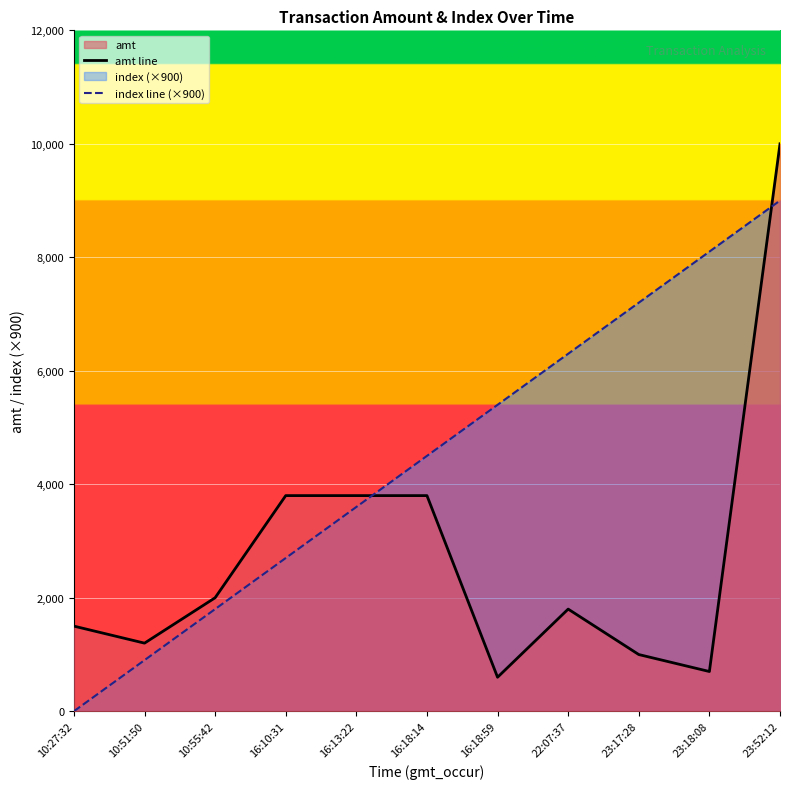

The amt line series shows 1616 at 16:10:31. True or false?

False